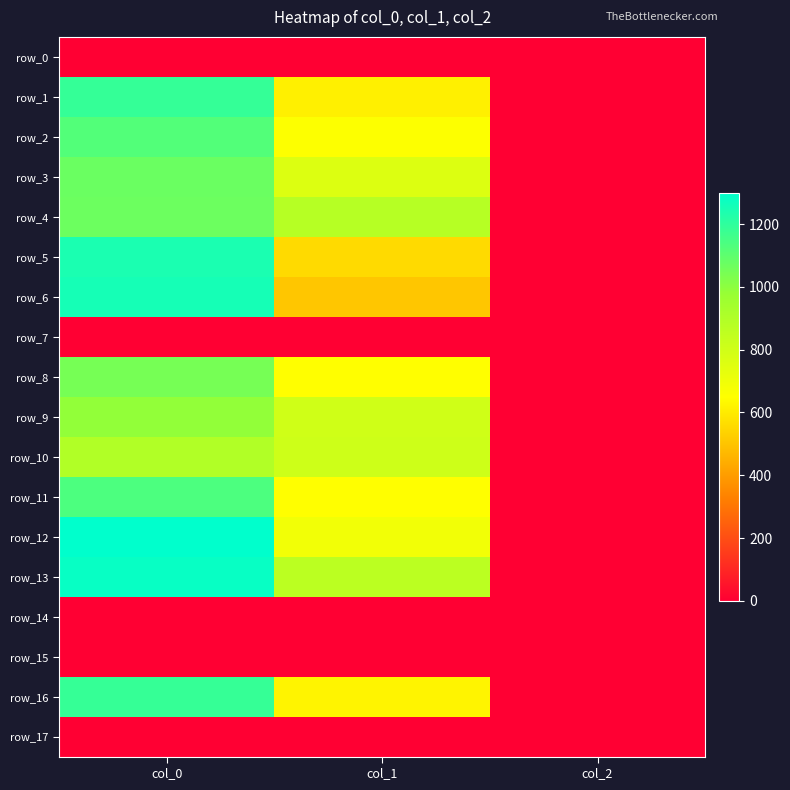

At which label does row_10 first exceed 806?

col_0